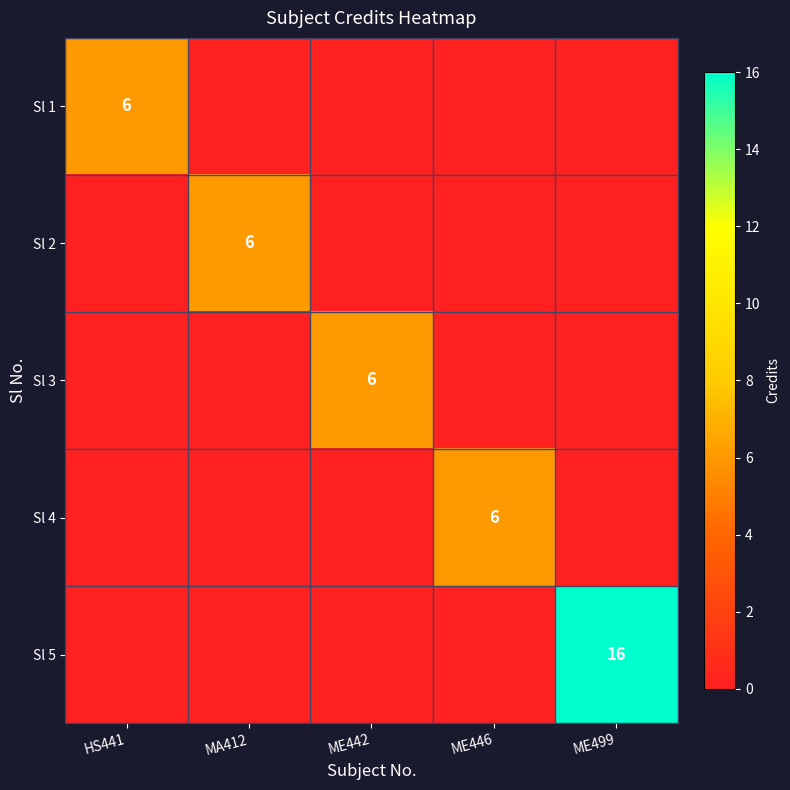

At how many categories does at least one series exceed 5?

5